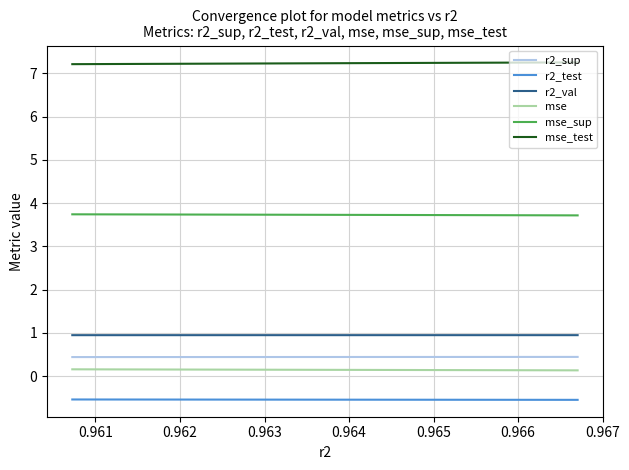

What is the approximate value of mse_test at 0.966?

7.2